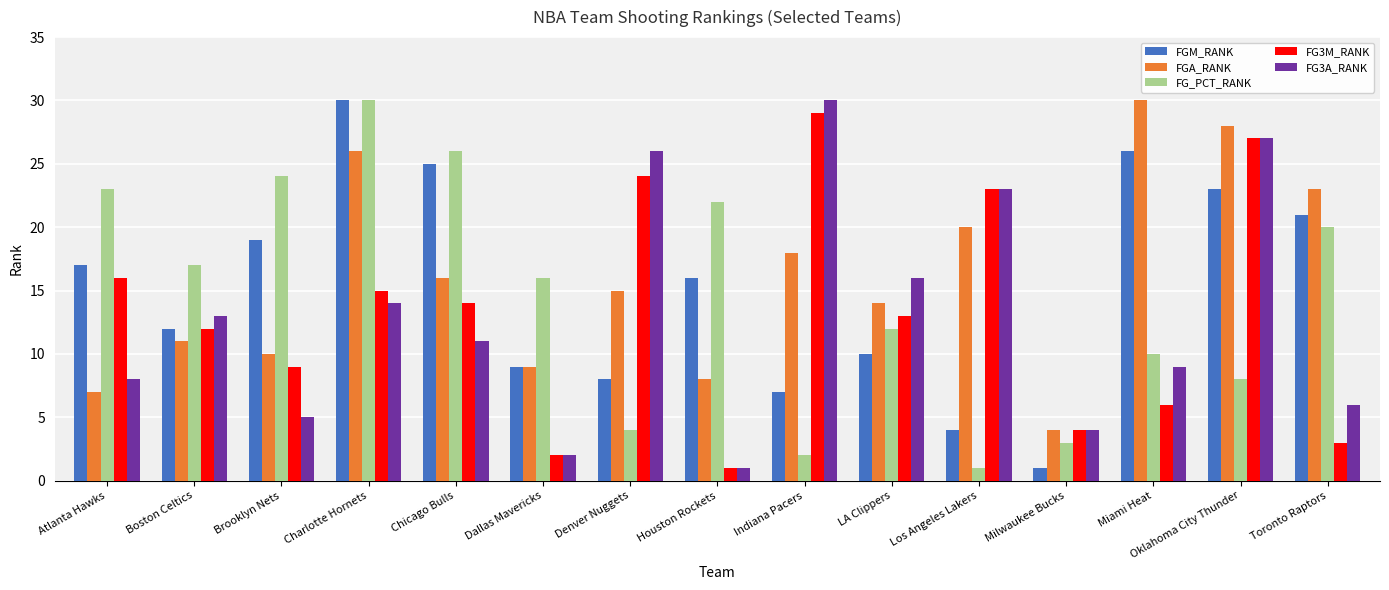

How many bars are there in total?

75